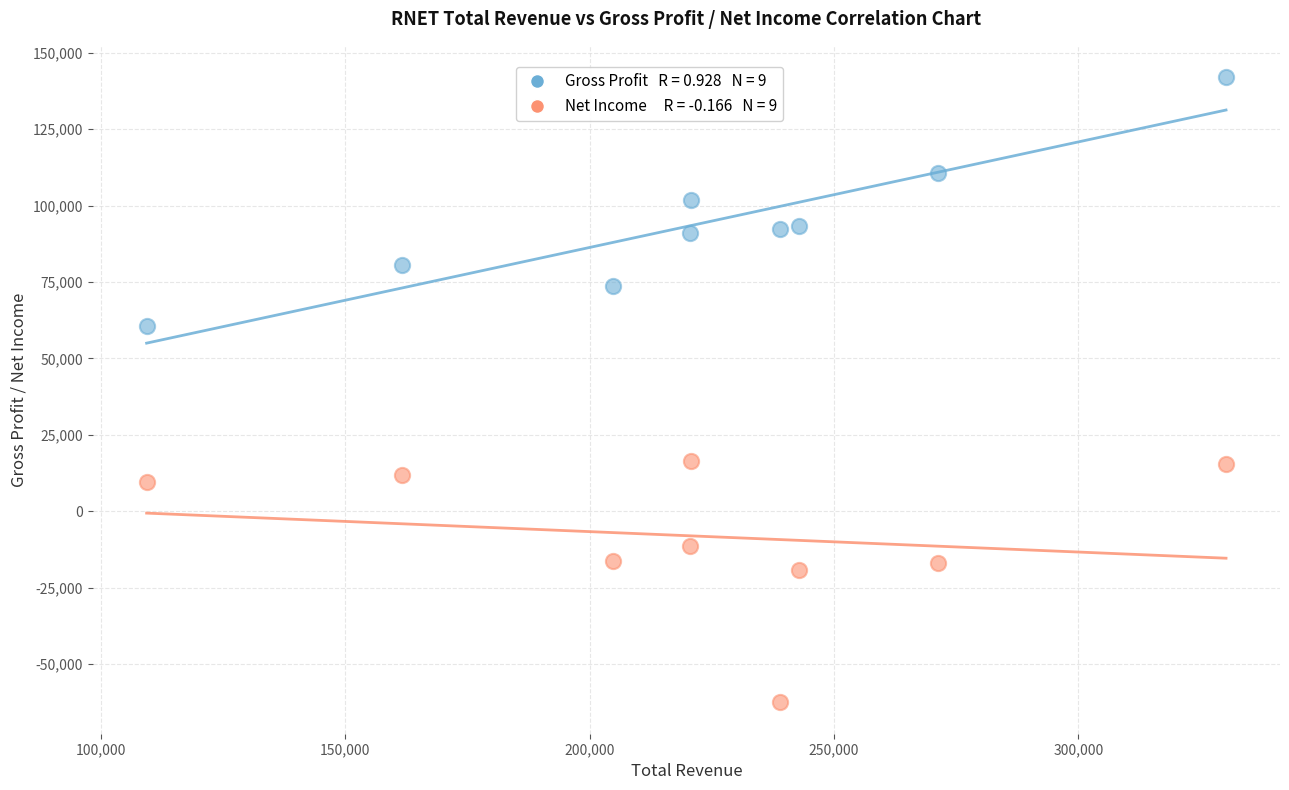

Across all data points, what is the range of X values (max minus min)?

220800